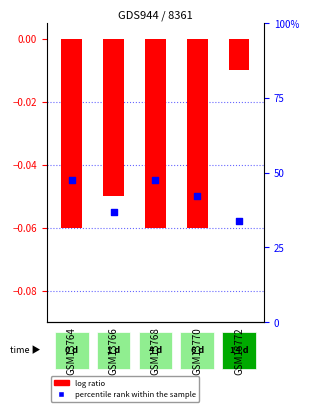

Which series contains the highest Y value?

log ratio